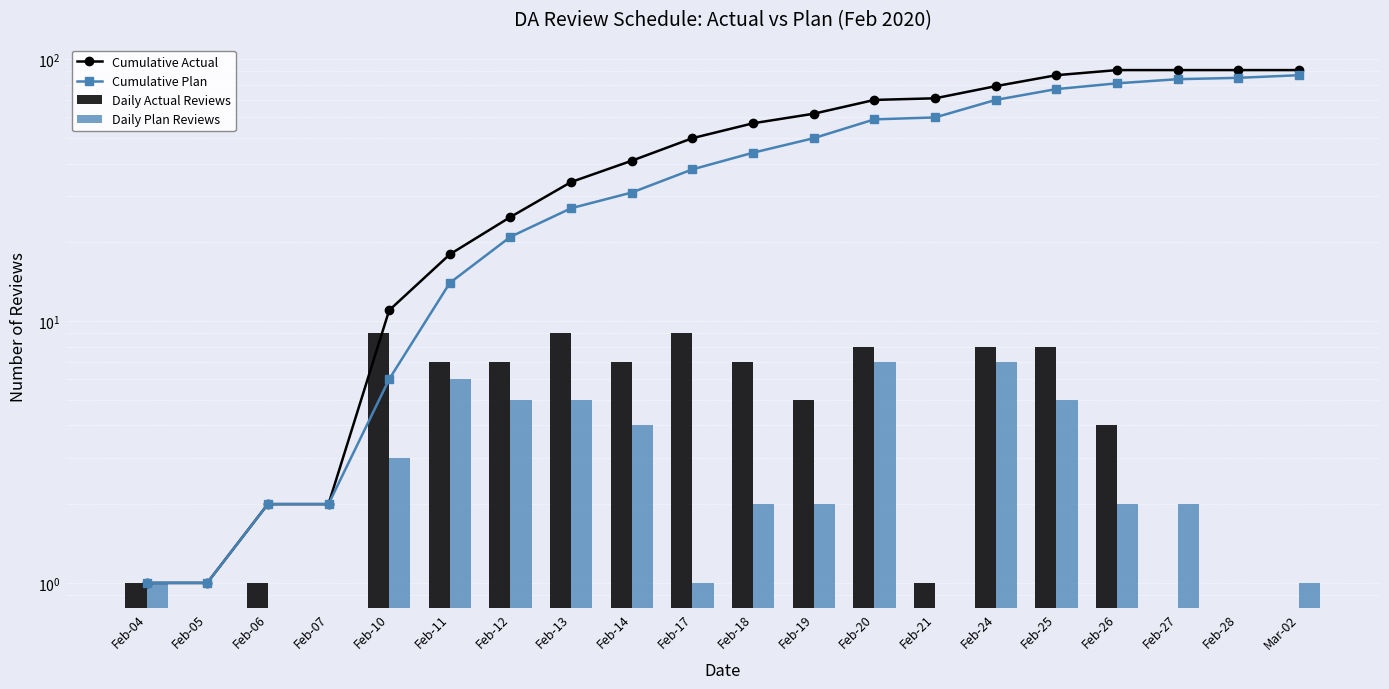

Read the Daily Plan Reviews value at Feb-17.

1